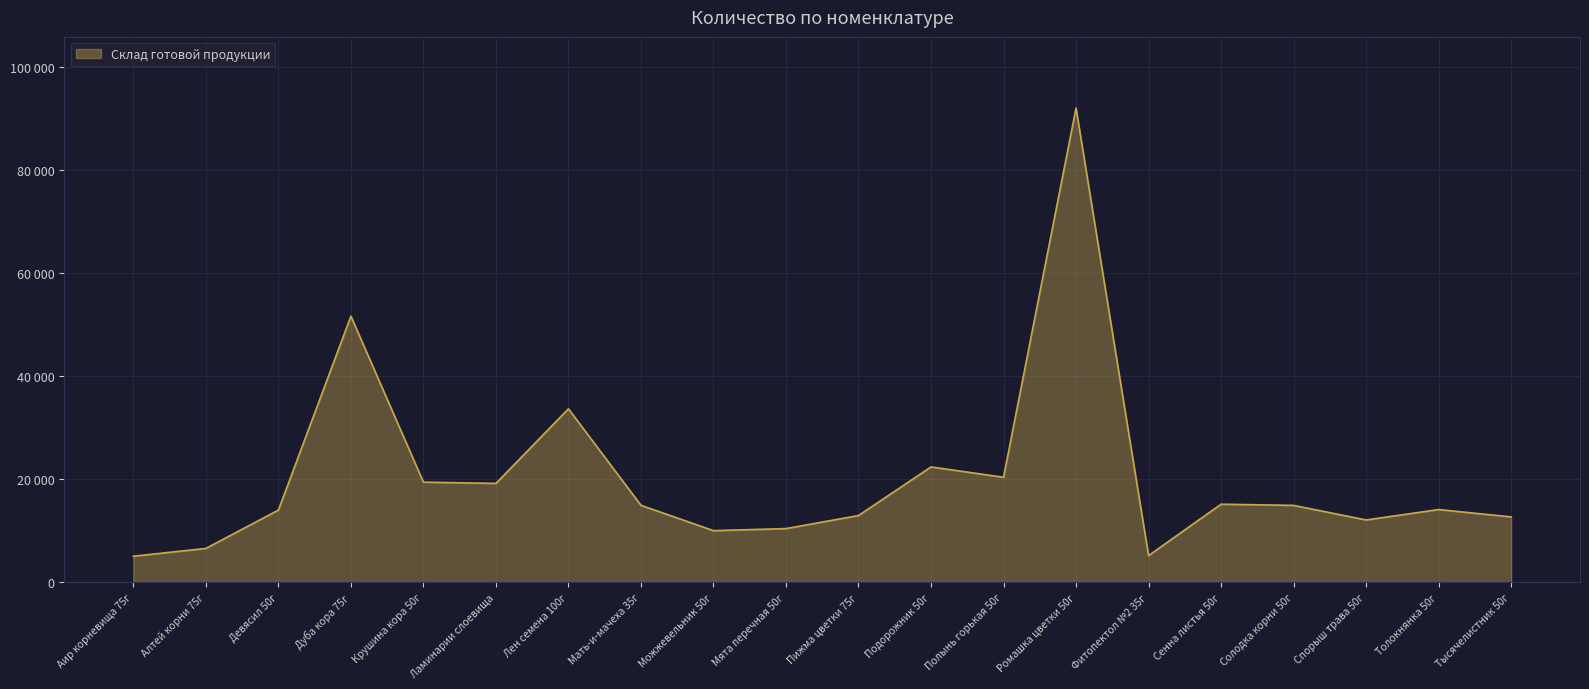

How many points are higher than both their immediate neighbors (excluding endpoints)?

6